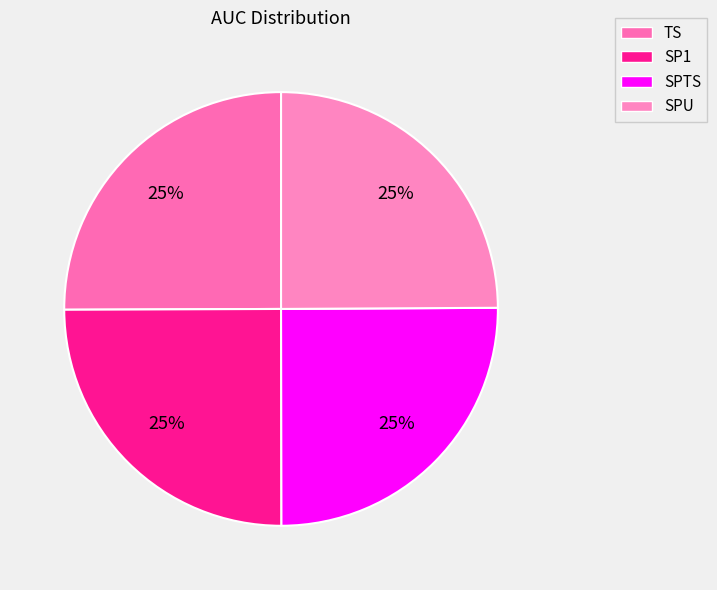

To the nearest percent, what percentage of the pie is SP1?

25%